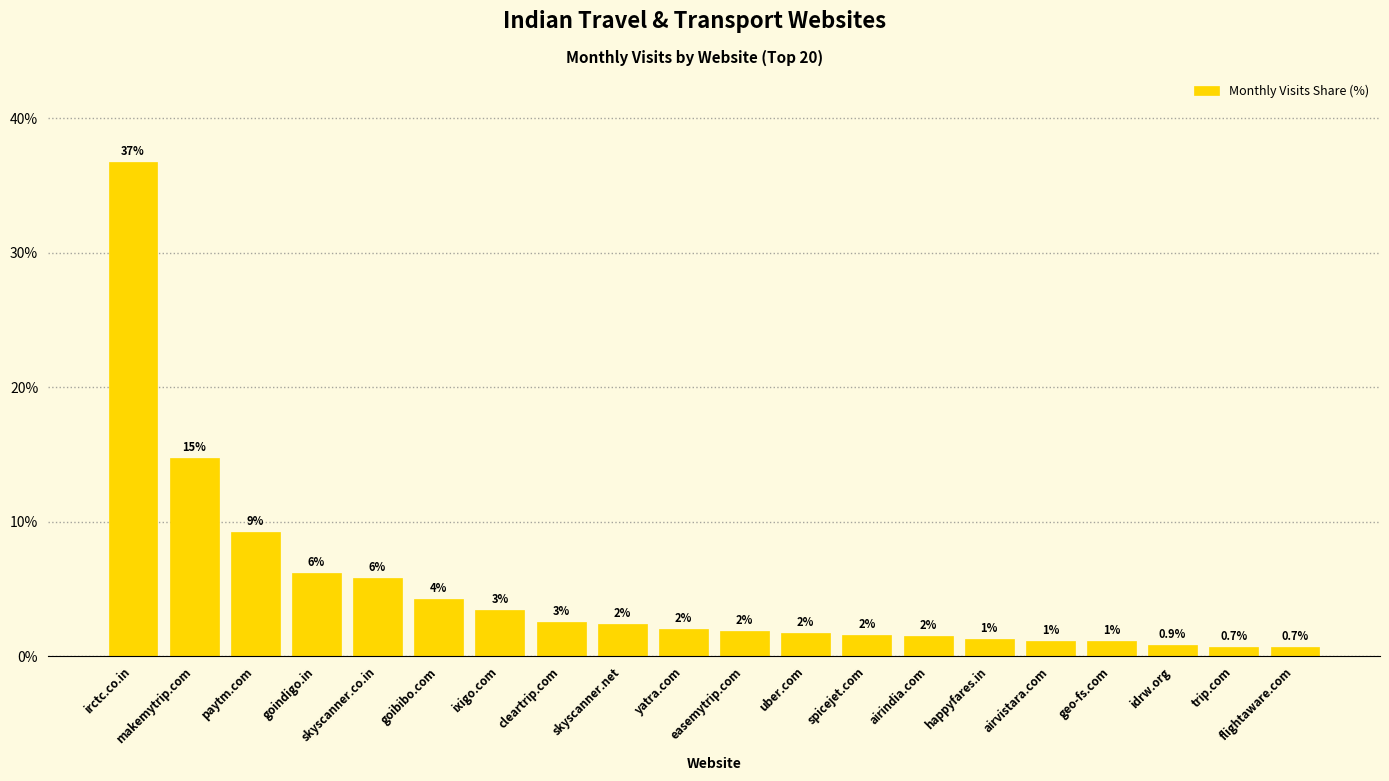

Rank the categories by value from highest to lowest.

irctc.co.in, makemytrip.com, paytm.com, goindigo.in, skyscanner.co.in, goibibo.com, ixigo.com, cleartrip.com, skyscanner.net, yatra.com, easemytrip.com, uber.com, spicejet.com, airindia.com, happyfares.in, airvistara.com, geo-fs.com, idrw.org, trip.com, flightaware.com